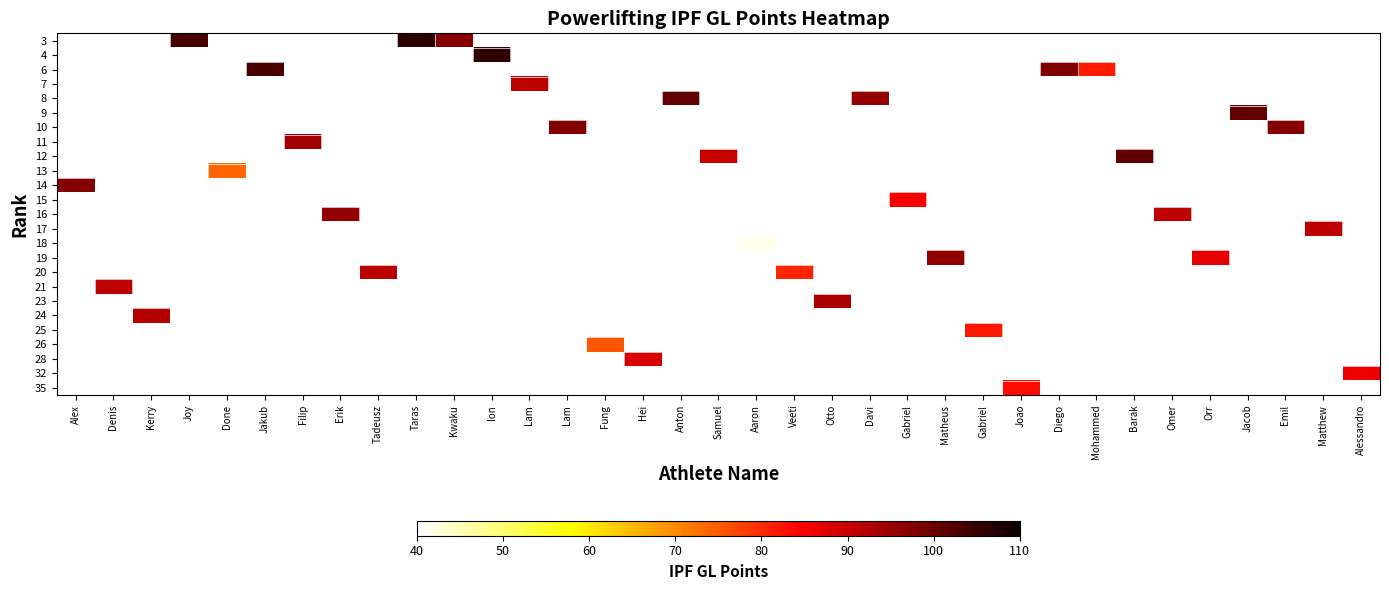

How many distinct data groups are displayed?

25